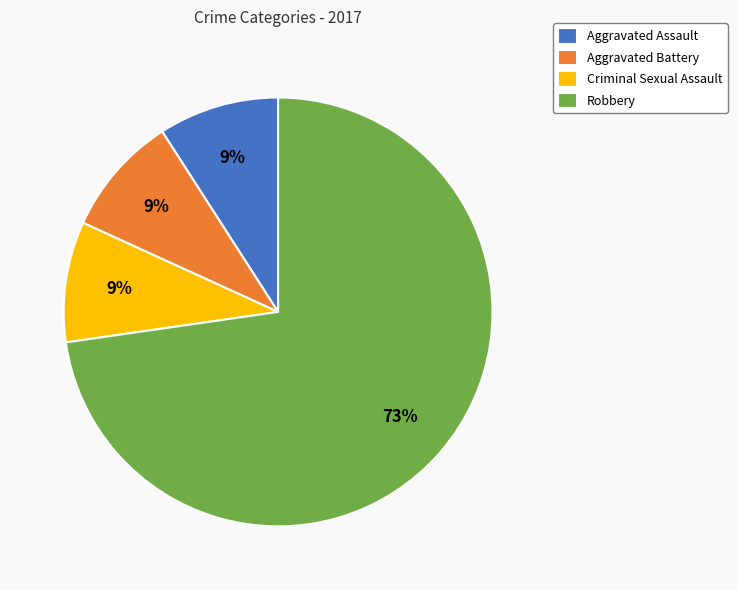

How many segments does this pie chart have?

4